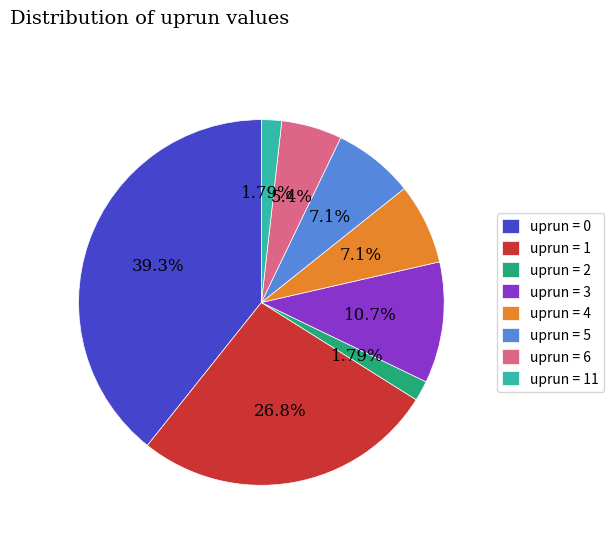

What is the ratio of the value at uprun = 5 to the value at uprun = 4?

1.0